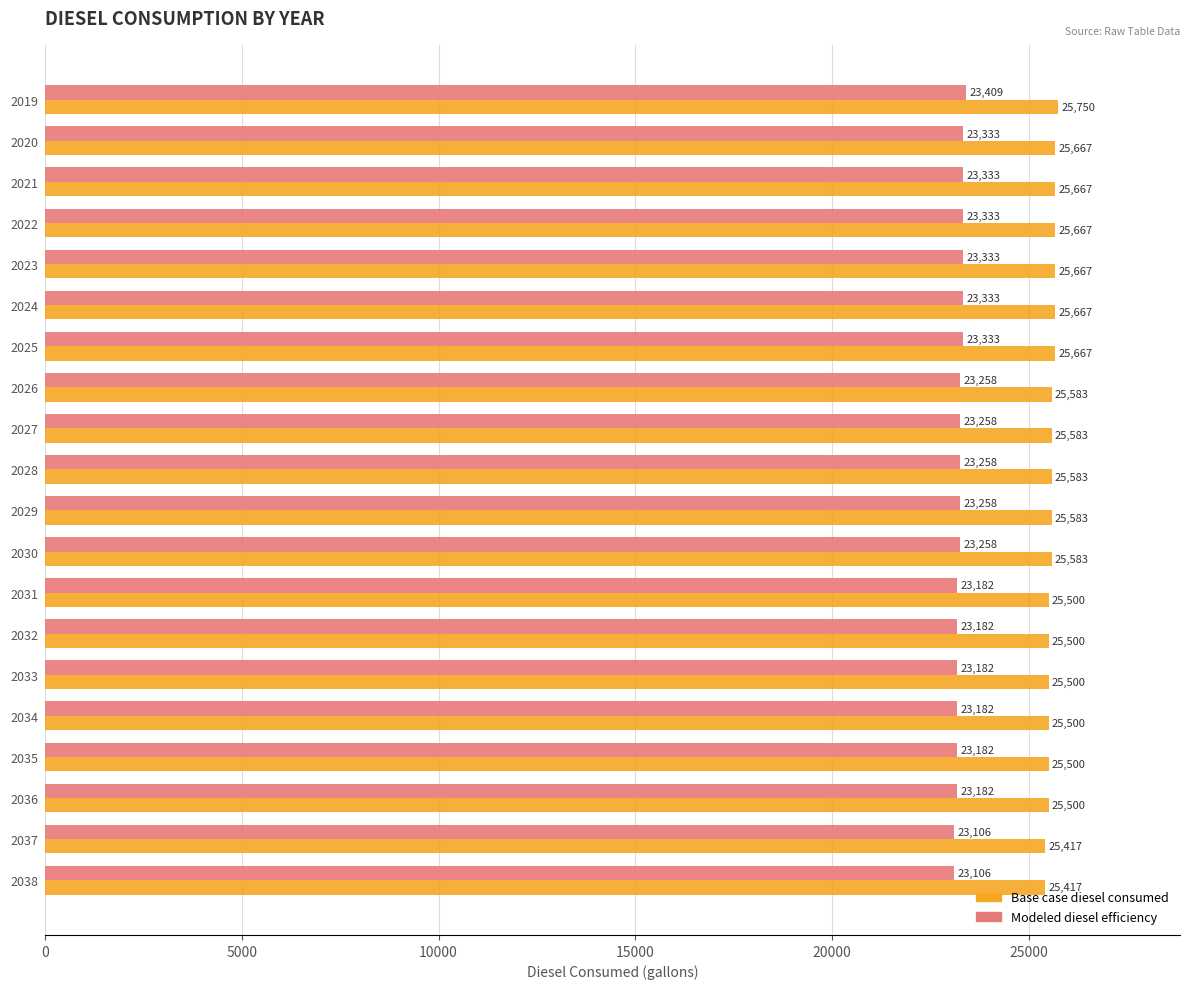

List the series in order of their peak value, lowest first.

Modeled diesel efficiency, Base case diesel consumed